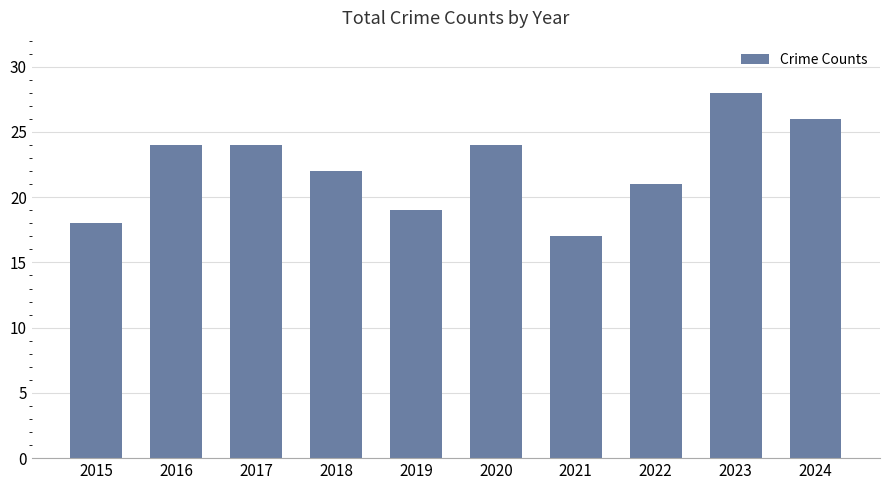

Between 2024 and 2015, which is larger?

2024